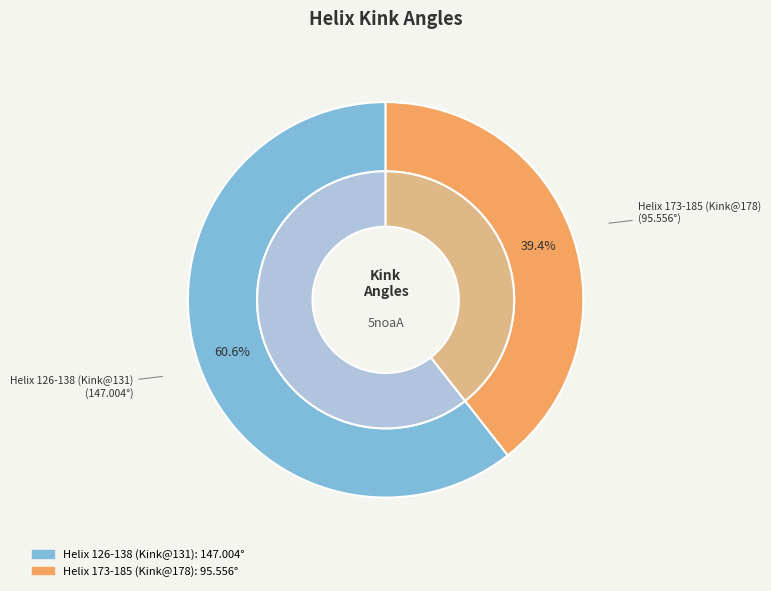

How many segments does this pie chart have?

2